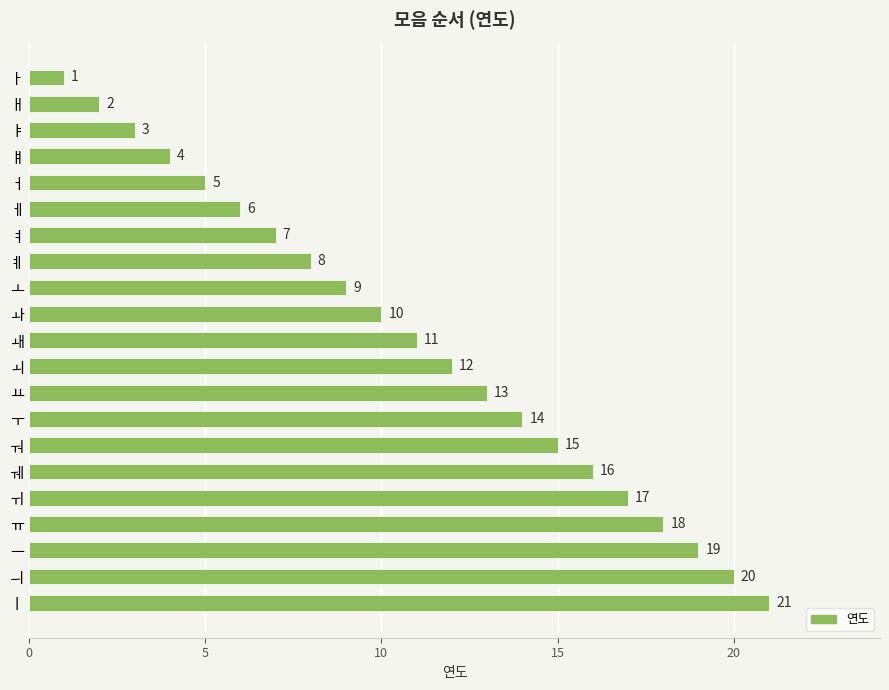

The value at ㅚ is 12. True or false?

True